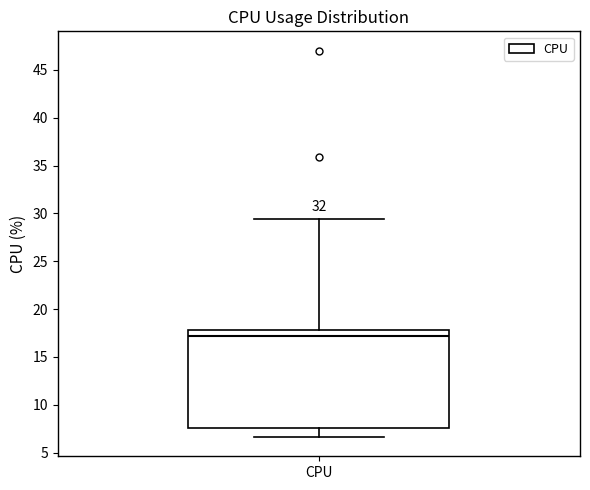

Transcribe this box plot: give where the median line is, the range the box spans, and where the two whiskers end, as read against the y-axis. The values are not printed on the chart, so give them approximately, as read against the axis.

median 17.0, box 7.5 to 18.0, whiskers 6.5 to 29.5